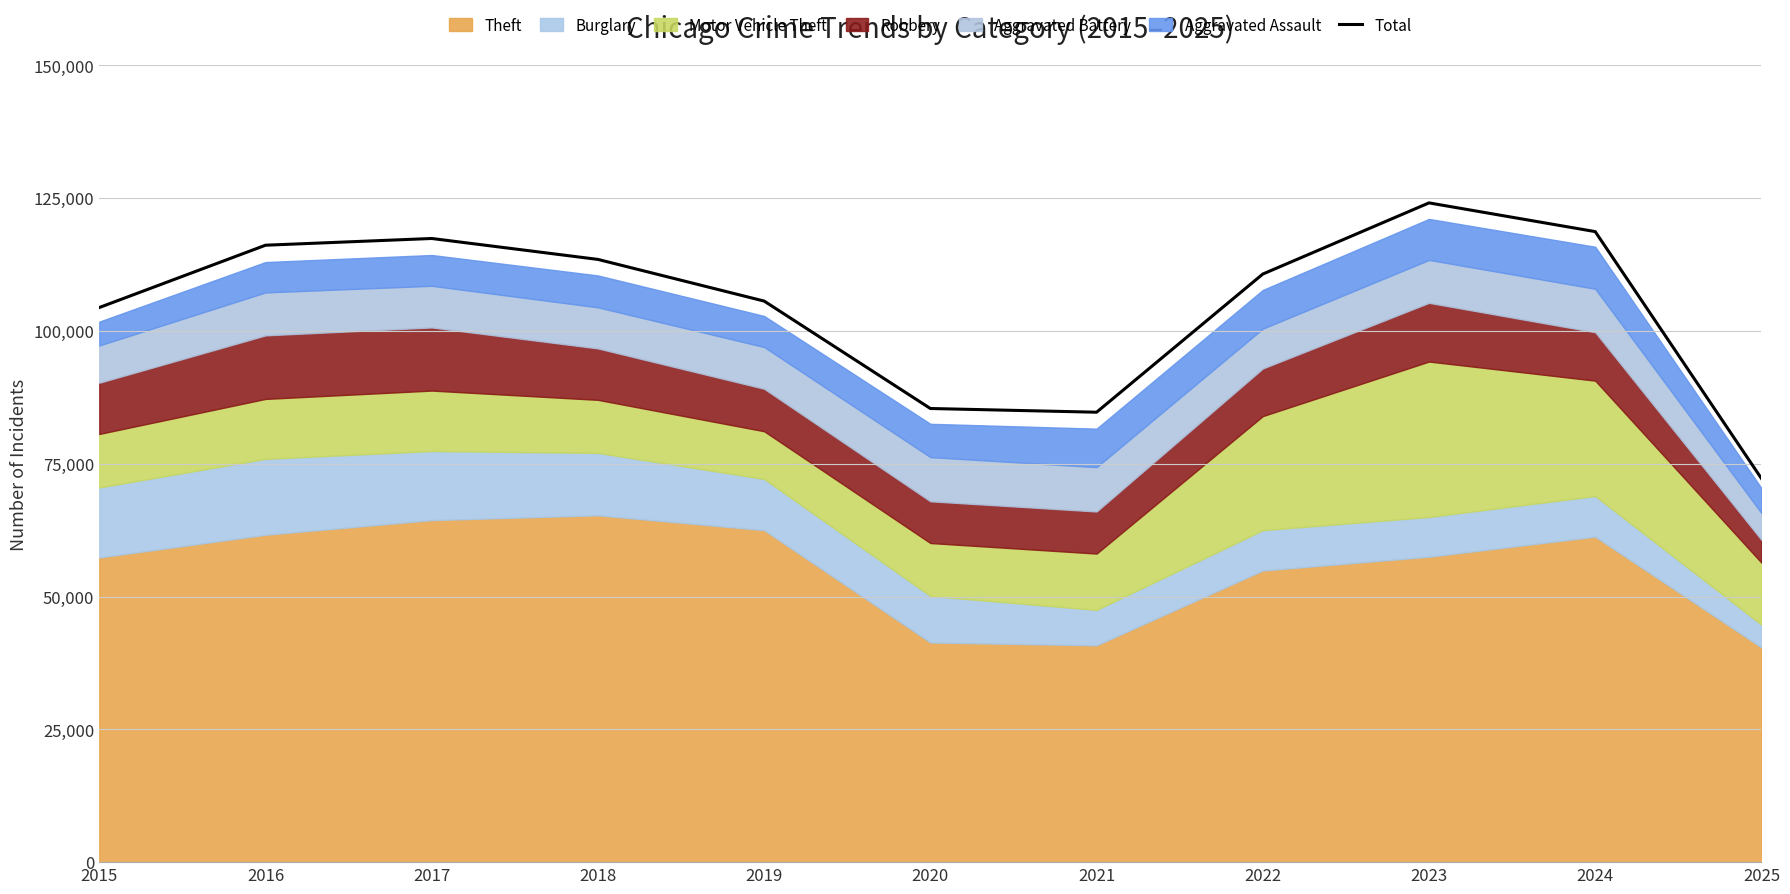

Count the number of categories in the chart.

11